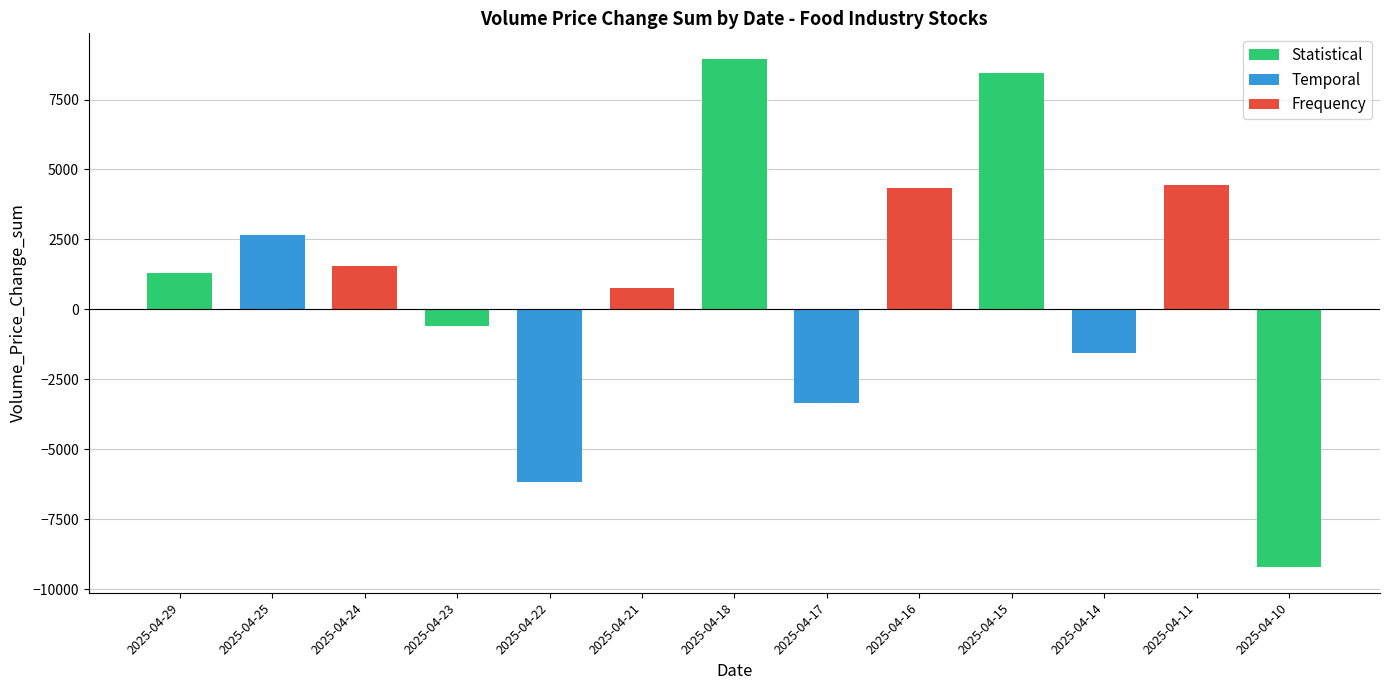

Between 2025-04-22 and 2025-04-21, which is larger?

2025-04-21